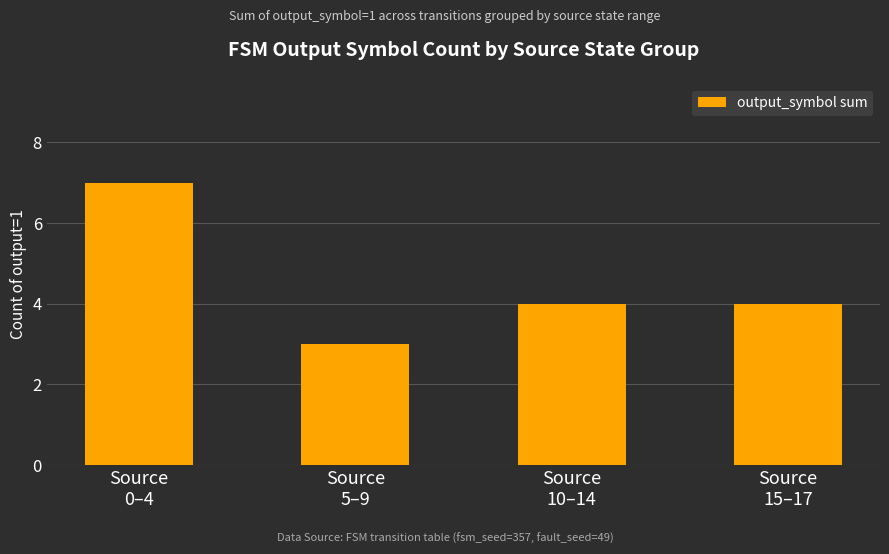

The value at Source
10–14 is 4. True or false?

True